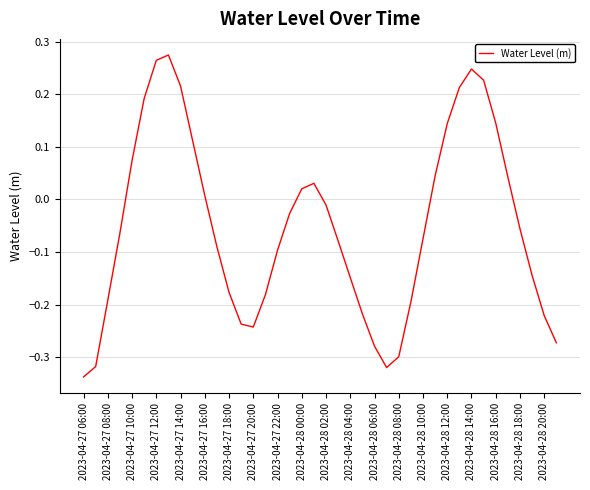

What is the difference between the maximum and minimum values?

0.6